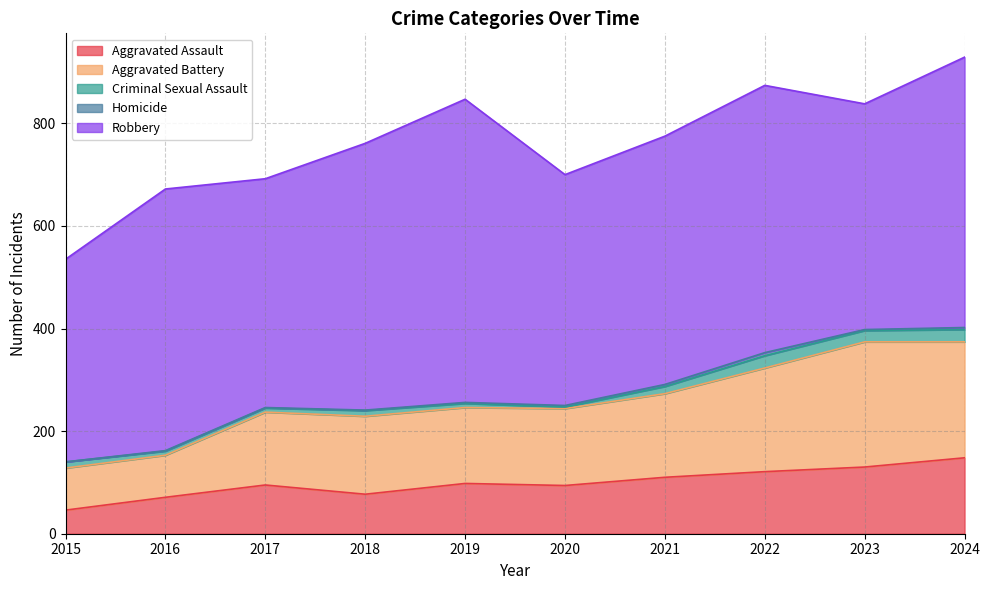

Is it true that Aggravated Assault equals 161 at 2022?

False